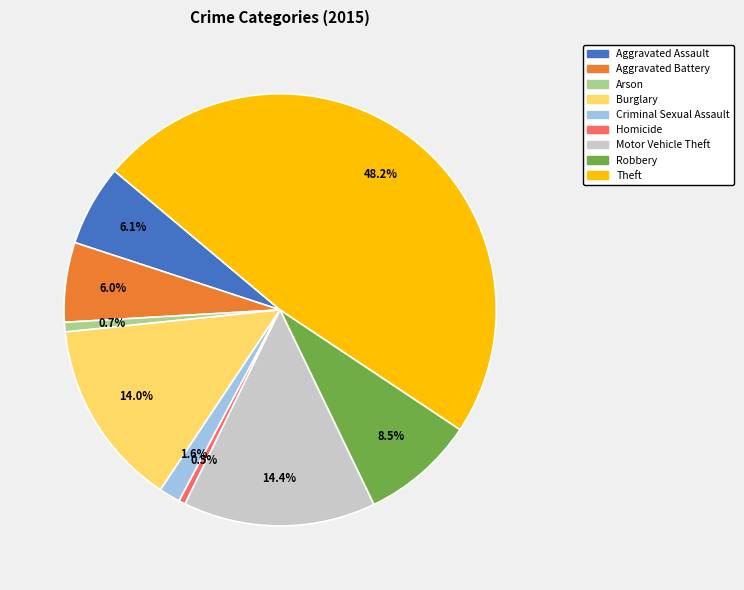

Between Aggravated Assault and Robbery, which is larger?

Robbery